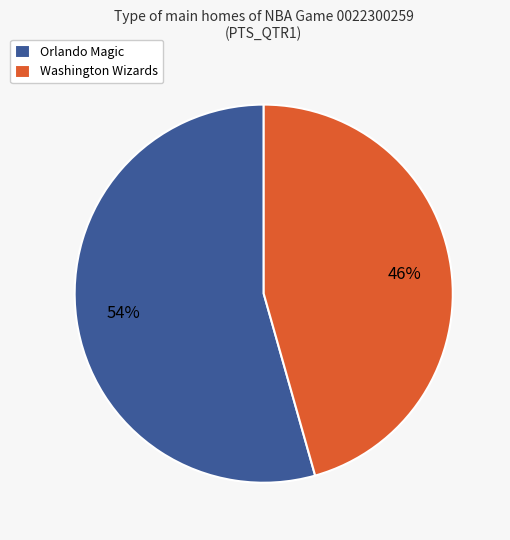

Rank the categories by value from highest to lowest.

Orlando Magic, Washington Wizards